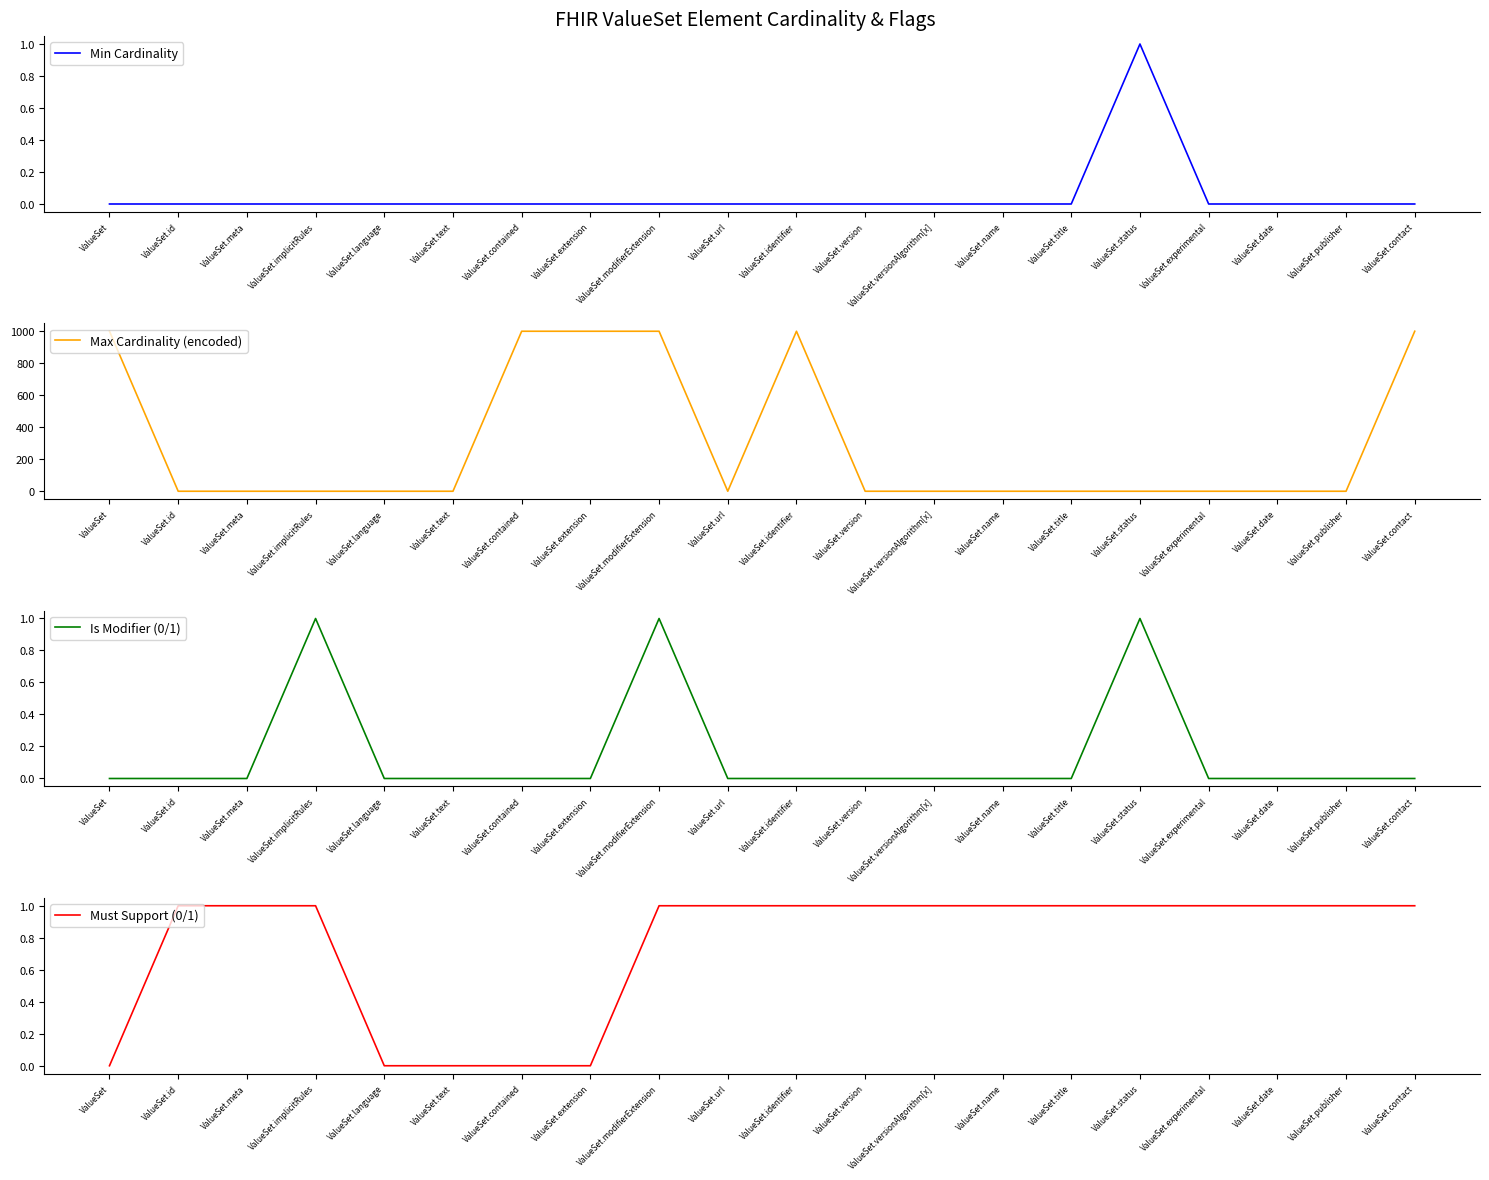

How many Is Modifier (0/1) values are between 0 and 1?

20